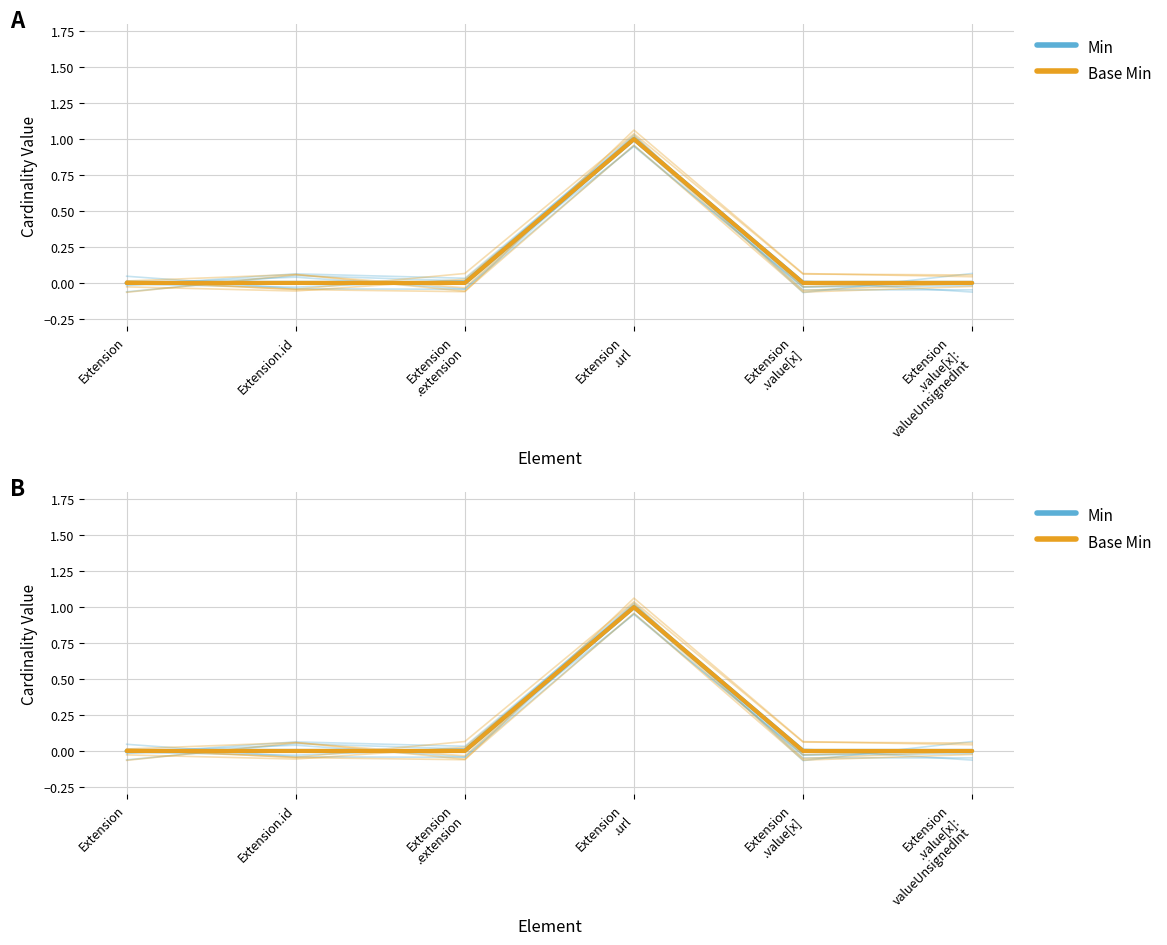

The Base Min series shows 0 at Extension
.value[x]:
valueUnsignedInt. True or false?

True